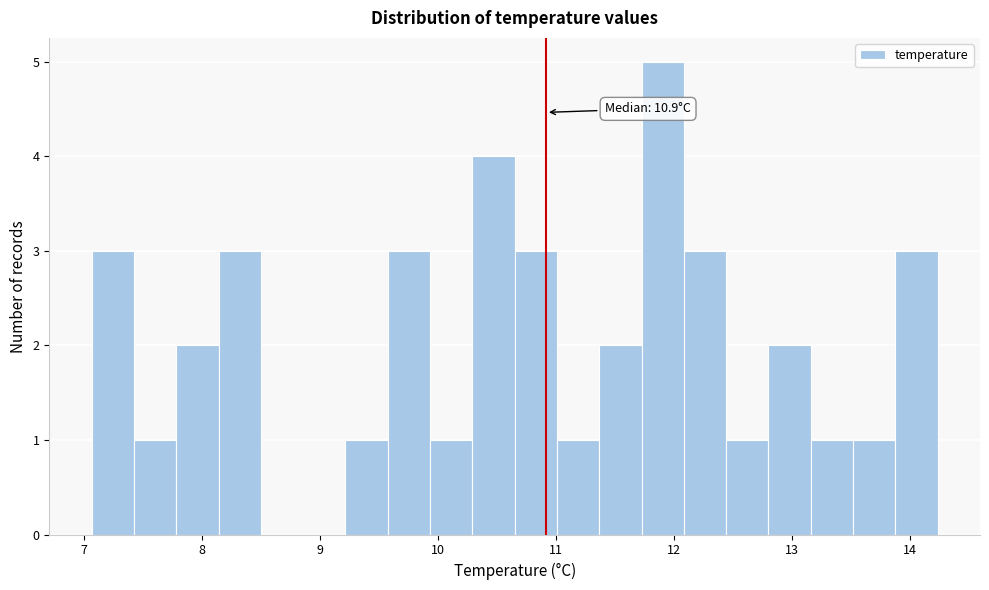

Around what value on the x-axis is the tallest bar? Give the approximate position of its centre, as read against the axis.

11.9